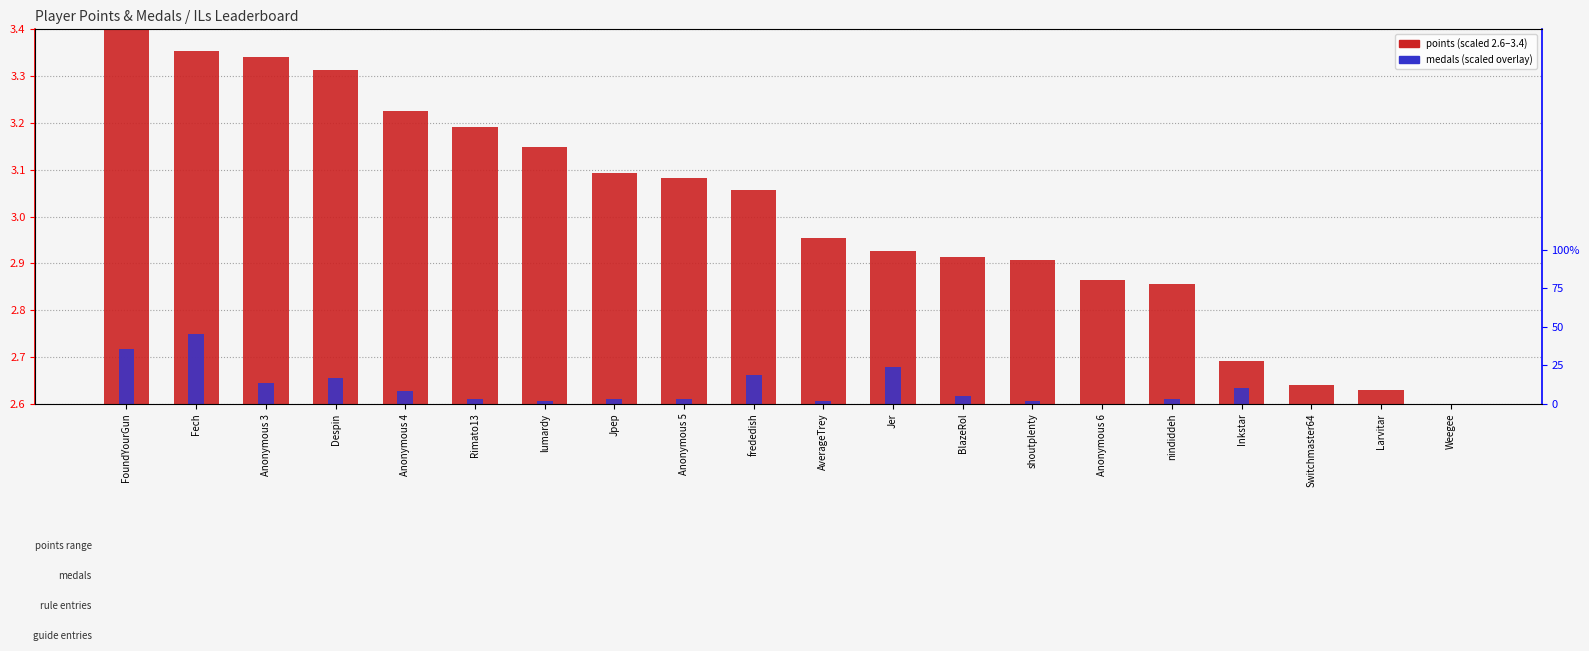

What is the total value across all series at Inkstar?

5.3